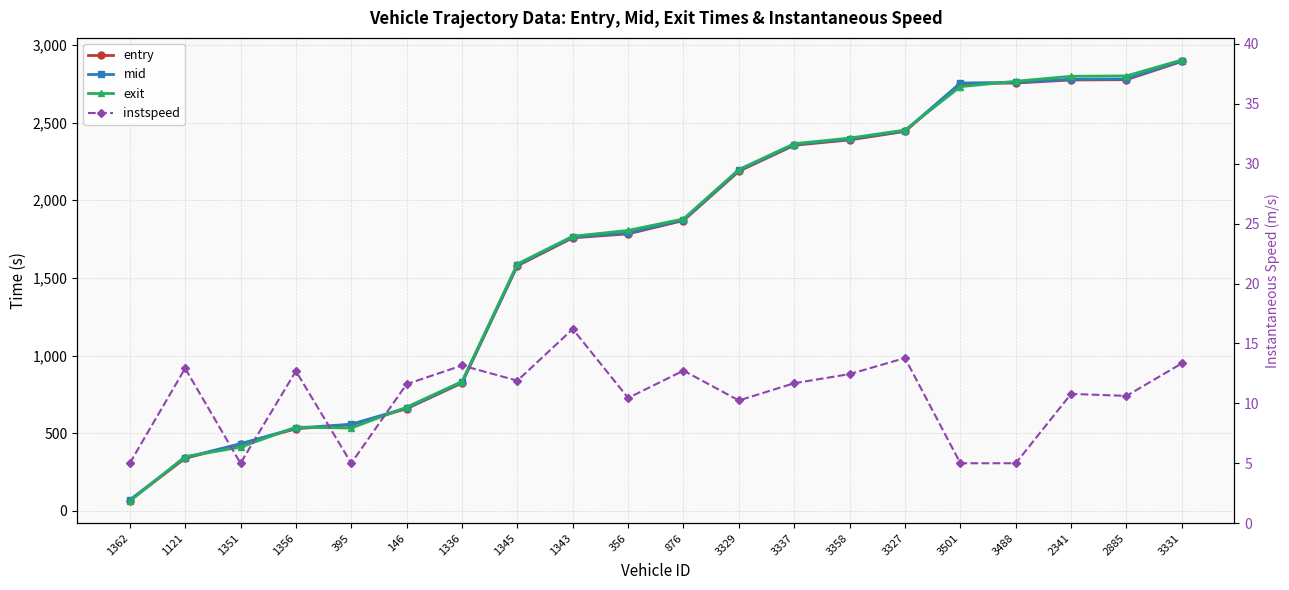

Is the value of mid at 3337 greater than the value of instspeed at 3337?

Yes